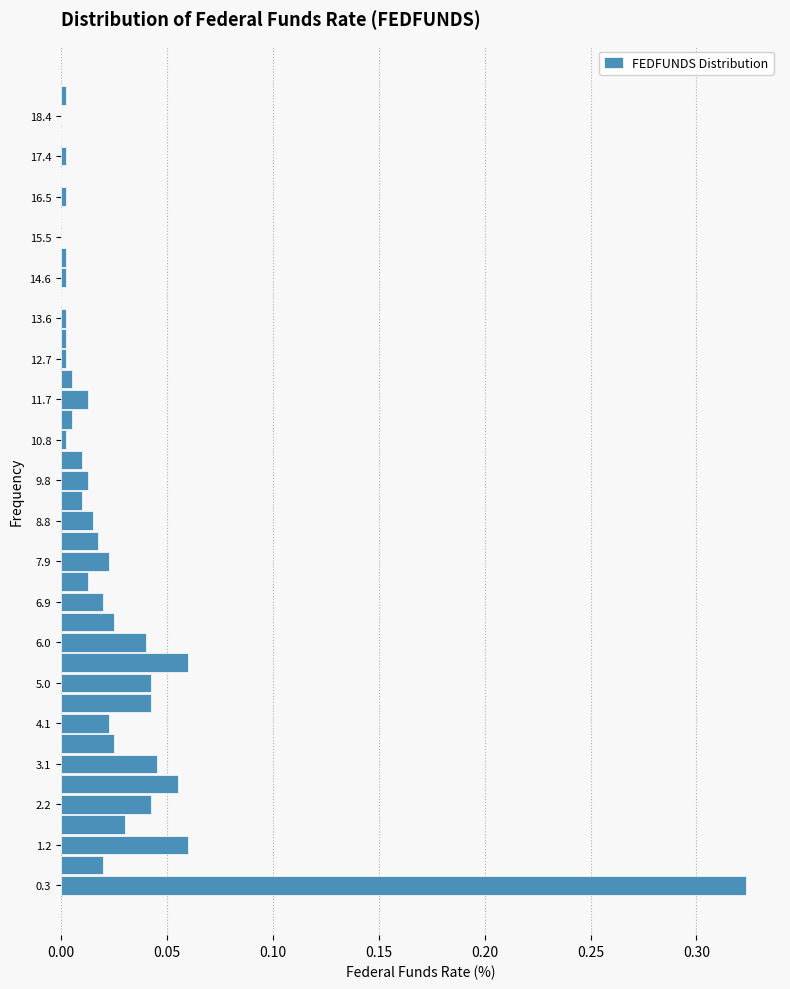

How long is the bar that spans 6.7 to 7.2 on the y-axis? Neither the bar edges nor the lengths are printed on the chart, so give them approximately, as read against the axes.

0.020